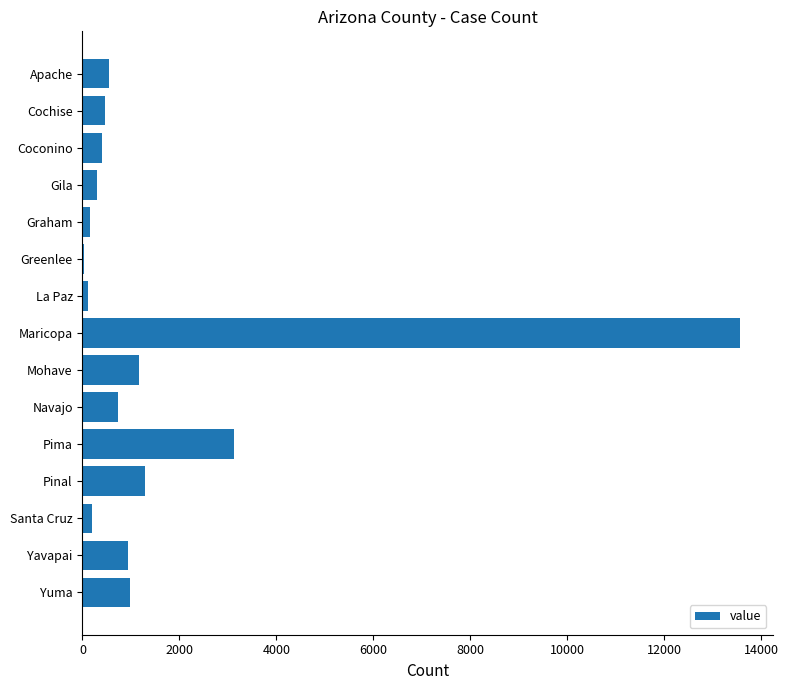

Between Coconino and Yuma, which is larger?

Yuma